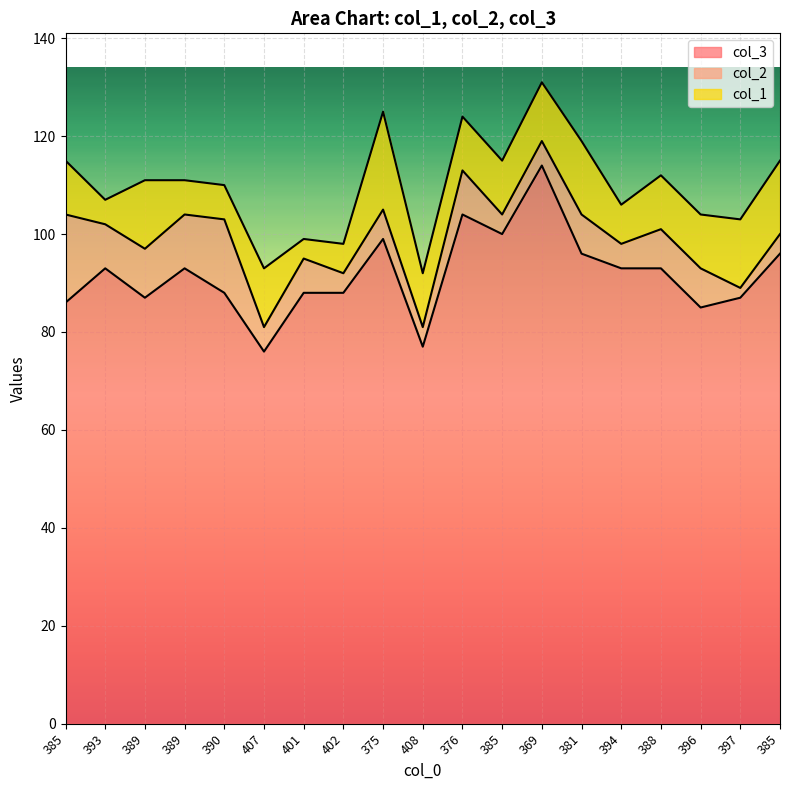

Which label corresponds to the smallest value in the chart?

397